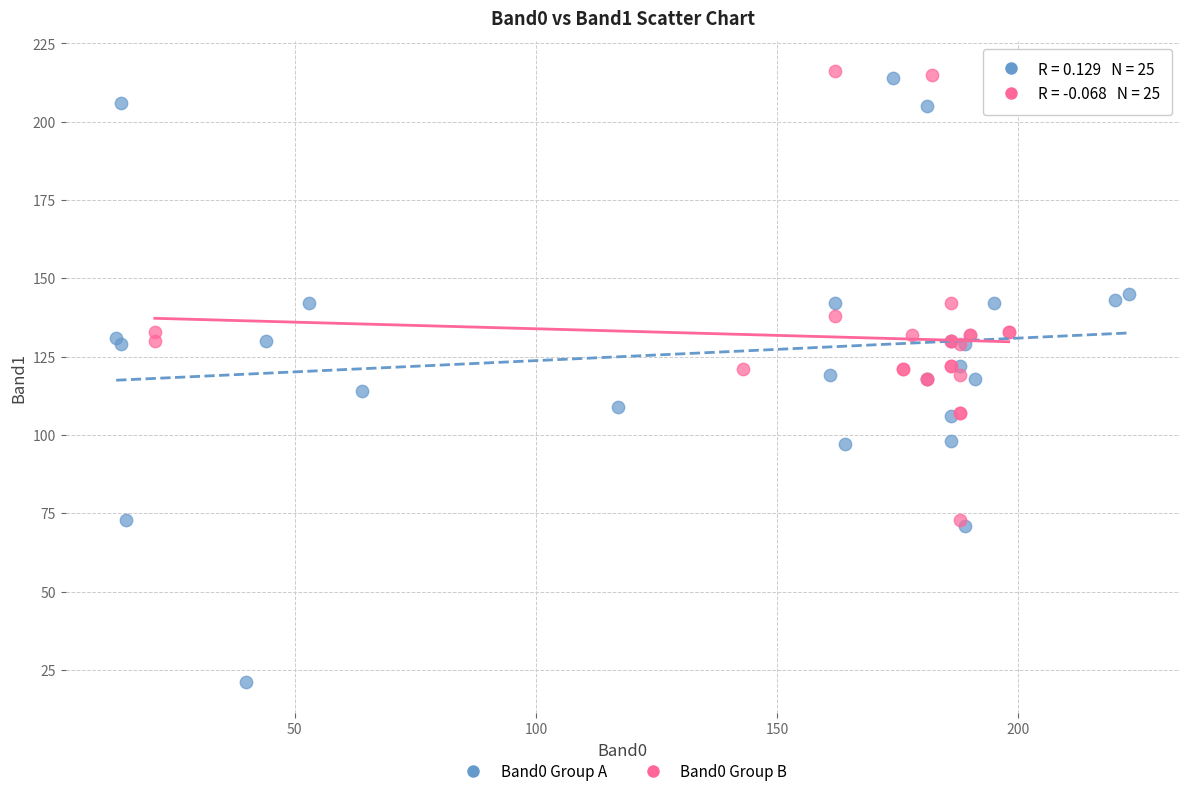

Which series reaches the maximum Y coordinate?

Band0 Group B